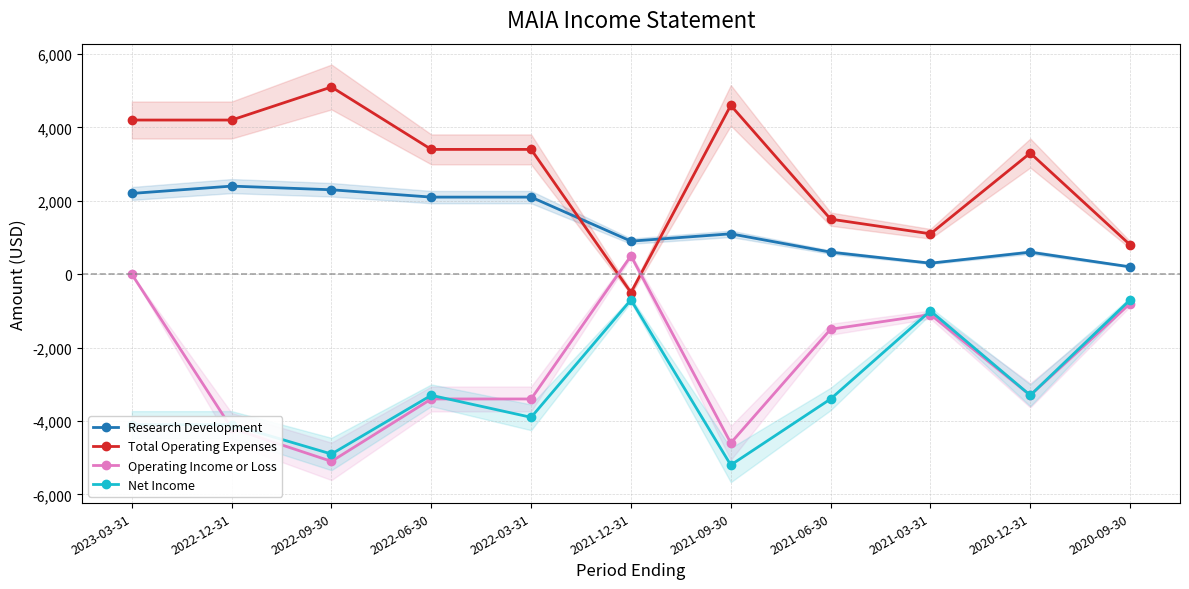

At which category does Research Development reach its first local peak?

2022-12-31